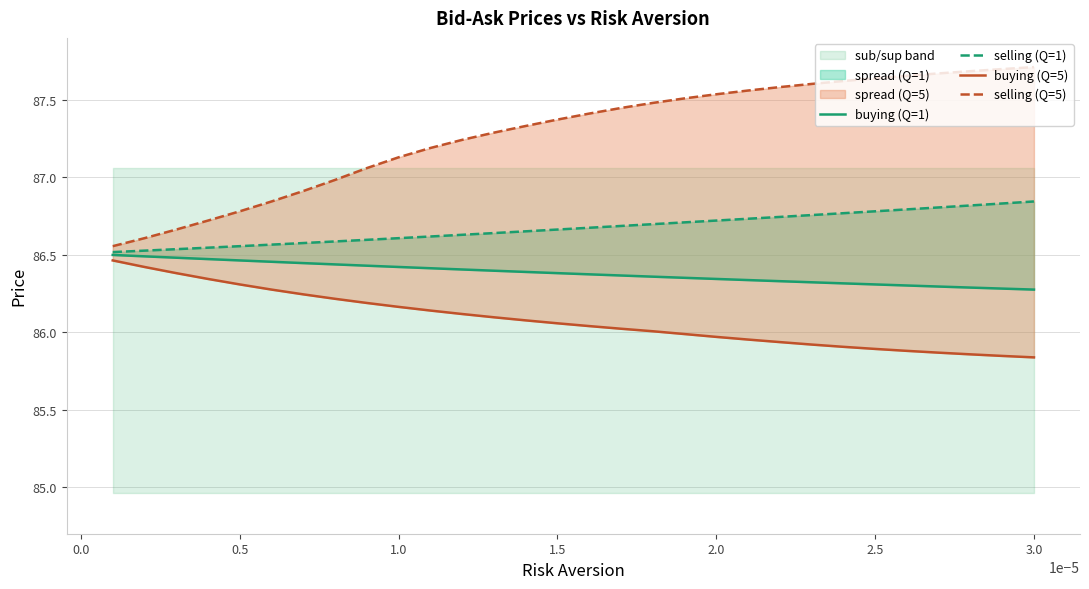

List the series in order of their peak value, highest first.

selling (Q=5), selling (Q=1), buying (Q=1), buying (Q=5)